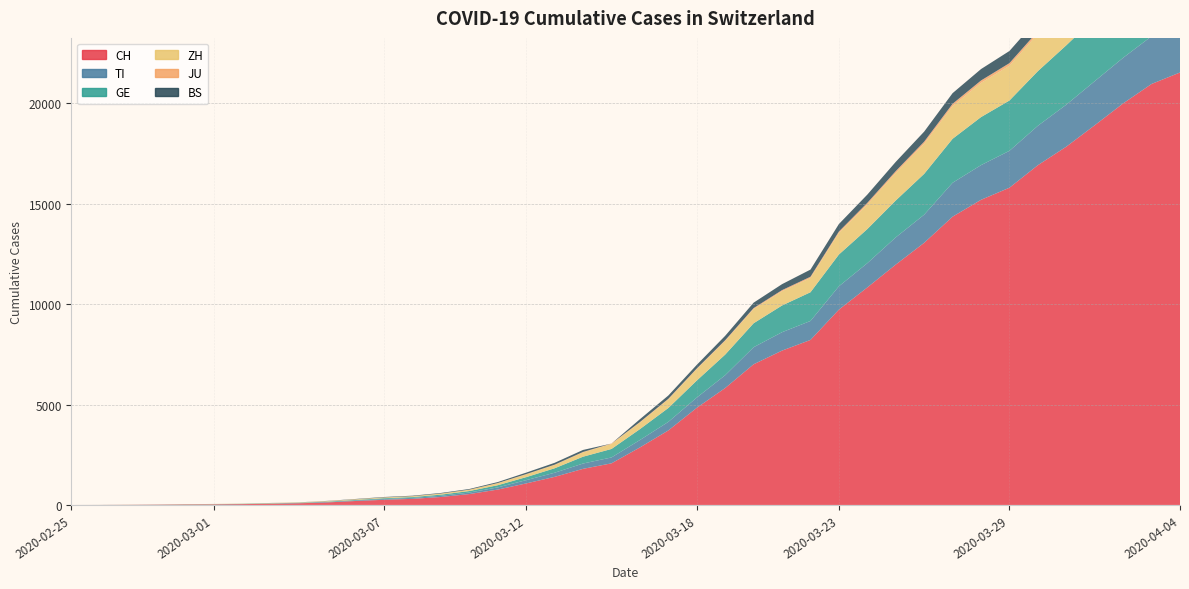

Reading right to left, what are all the values shown in this chart?

CH: 2020-04-04=21536	2020-04-03=20965	2020-04-02=19997	2020-04-01=18908	2020-03-31=17842	2020-03-30=16920	2020-03-29=15798	2020-03-28=15195	2020-03-27=14356	2020-03-26=13054	2020-03-25=11970	2020-03-24=10831	2020-03-23=9727	2020-03-22=8217	2020-03-21=7686	2020-03-20=7005	2020-03-19=5823	2020-03-18=4836	2020-03-17=3710	2020-03-16=2864	2020-03-15=2072	2020-03-14=1798	2020-03-13=1398	2020-03-12=1072	2020-03-11=766	2020-03-10=542	2020-03-09=396	2020-03-08=303	2020-03-07=257	2020-03-06=197	2020-03-05=125	2020-03-04=83	2020-03-03=59	2020-03-02=40	2020-03-01=29	2020-02-29=23	2020-02-28=13	2020-02-27=6	2020-02-26=2	2020-02-25=0
TI: 2020-04-04=2442	2020-04-03=2377	2020-04-02=2271	2020-04-01=2195	2020-03-31=2091	2020-03-30=1962	2020-03-29=1837	2020-03-28=1727	2020-03-27=1688	2020-03-26=1401	2020-03-25=1354	2020-03-24=1209	2020-03-23=1162	2020-03-22=945	2020-03-21=916	2020-03-20=849	2020-03-19=638	2020-03-18=511	2020-03-17=426	2020-03-16=368	2020-03-15=293	2020-03-14=265	2020-03-13=206	2020-03-12=163	2020-03-11=108	2020-03-10=75	2020-03-09=61	2020-03-08=49	2020-03-07=41	2020-03-06=28	2020-03-05=25	2020-03-04=13	2020-03-03=8	2020-03-02=4	2020-03-01=2	2020-02-29=2	2020-02-28=1	2020-02-27=1	2020-02-26=1	2020-02-25=0
GE: 2020-04-04=3754	2020-04-03=3621	2020-04-02=3420	2020-04-01=3137	2020-03-31=2958	2020-03-30=2721	2020-03-29=2505	2020-03-28=2393	2020-03-27=2190	2020-03-26=2033	2020-03-25=1837	2020-03-24=1699	2020-03-23=1582	2020-03-22=1430	2020-03-21=1331	2020-03-20=1194	2020-03-19=1027	2020-03-18=848	2020-03-17=692	2020-03-16=544	2020-03-15=423	2020-03-14=340	2020-03-13=222	2020-03-12=150	2020-03-11=109	2020-03-10=76	2020-03-09=56	2020-03-08=40	2020-03-07=38	2020-03-06=25	2020-03-05=17	2020-03-04=14	2020-03-03=13	2020-03-02=10	2020-03-01=9	2020-02-29=8	2020-02-28=4	2020-02-27=1	2020-02-26=1	2020-02-25=0
ZH: 2020-04-04=2466	2020-04-03=2433	2020-04-02=2305	2020-04-01=2141	2020-03-31=1952	2020-03-30=1861	2020-03-29=1735	2020-03-28=1703	2020-03-27=1629	2020-03-26=1502	2020-03-25=1370	2020-03-24=1223	2020-03-23=1075	2020-03-22=711	2020-03-21=711	2020-03-20=711	2020-03-19=679	2020-03-18=568	2020-03-17=429	2020-03-16=326	2020-03-15=250	2020-03-14=218	2020-03-13=163	2020-03-12=140	2020-03-11=101	2020-03-10=62	2020-03-09=49	2020-03-08=40	2020-03-07=34	2020-03-06=29	2020-03-05=23	2020-03-04=15	2020-03-03=13	2020-03-02=10	2020-03-01=7	2020-02-29=6	2020-02-28=2	2020-02-27=2	2020-02-26=0	2020-02-25=0
JU: 2020-04-04=154	2020-04-03=149	2020-04-02=149	2020-04-01=145	2020-03-31=140	2020-03-30=128	2020-03-29=127	2020-03-28=119	2020-03-27=114	2020-03-26=100	2020-03-25=92	2020-03-24=82	2020-03-23=69	2020-03-22=61	2020-03-21=54	2020-03-20=44	2020-03-19=36	2020-03-18=32	2020-03-17=29	2020-03-16=25	2020-03-15=19	2020-03-14=18	2020-03-13=17	2020-03-12=12	2020-03-11=7	2020-03-10=7	2020-03-09=7	2020-03-08=5	2020-03-07=5	2020-03-06=4	2020-03-05=4	2020-03-04=2	2020-03-03=2	2020-03-02=1	2020-03-01=1	2020-02-29=1	2020-02-28=1	2020-02-27=1	2020-02-26=0	2020-02-25=0
BS: 2020-04-04=767	2020-04-03=754	2020-04-02=714	2020-04-01=687	2020-03-31=653	2020-03-30=617	2020-03-29=605	2020-03-28=569	2020-03-27=530	2020-03-26=501	2020-03-25=462	2020-03-24=410	2020-03-23=374	2020-03-22=356	2020-03-21=297	2020-03-20=270	2020-03-19=220	2020-03-18=181	2020-03-17=164	2020-03-16=143	2020-03-15=0	2020-03-14=100	2020-03-13=92	2020-03-12=73	2020-03-11=49	2020-03-10=33	2020-03-09=28	2020-03-08=24	2020-03-07=21	2020-03-06=15	2020-03-05=8	2020-03-04=3	2020-03-03=3	2020-03-02=1	2020-03-01=1	2020-02-29=1	2020-02-28=1	2020-02-27=1	2020-02-26=0	2020-02-25=0